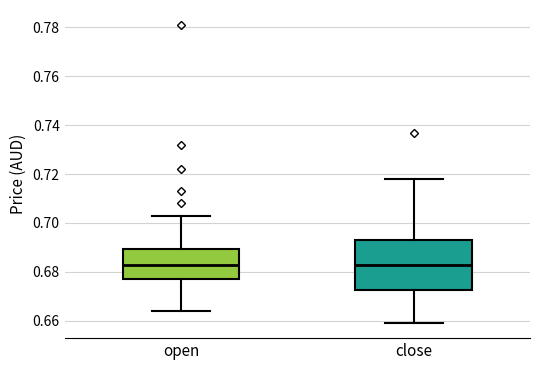

Reading left to right, read every box against the y-axis: the position of its median line, the range the box covers, and the ends of its whiskers. The values are not printed on the chart, so give them approximately, as read against the axis.

open: median 0.684, box 0.678 to 0.690, whiskers 0.664 to 0.704
close: median 0.684, box 0.672 to 0.694, whiskers 0.660 to 0.718